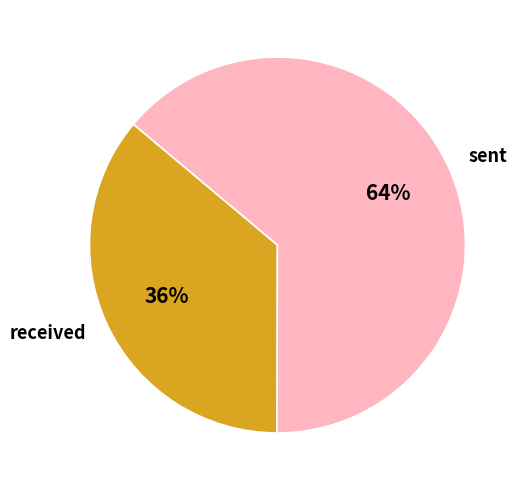

To the nearest percent, what is the combined percentage of sent and received?

100%